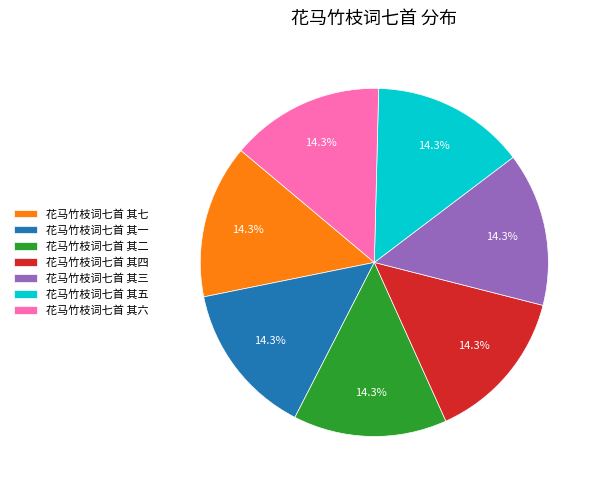

What portion of the pie excludes 花马竹枝词七首 其一?

85.7%